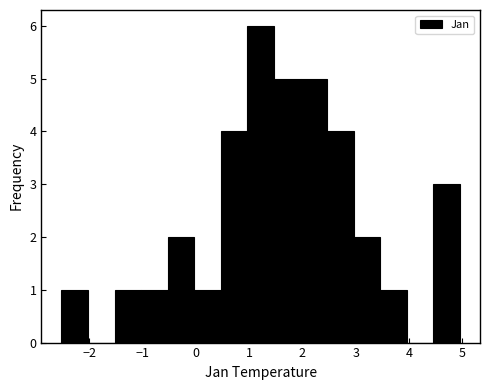

Reading left to right, transcribe this chart: for each bar, give the range it covers on the x-axis and its height. Neither the bar edges nor the heights are printed on the chart, so give them approximately, as read against the axes.

-2.5 to -2.0: 1
-2.0 to -1.5: 0
-1.5 to -1.0: 1
-1.0 to -0.5: 1
-0.5 to 0.0: 2
0.0 to 0.5: 1
0.5 to 1.0: 4
1.0 to 1.5: 6
1.5 to 2.0: 5
2.0 to 2.5: 5
2.5 to 3.0: 4
3.0 to 3.5: 2
3.5 to 4.0: 1
4.0 to 4.5: 0
4.5 to 5.0: 3